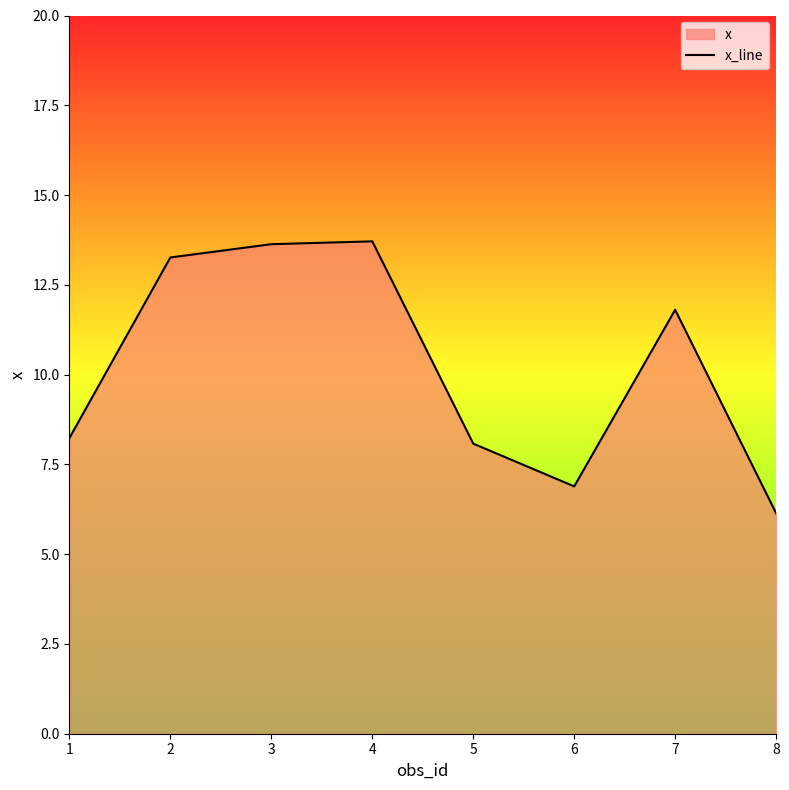

What is the maximum value shown in the chart?

13.7